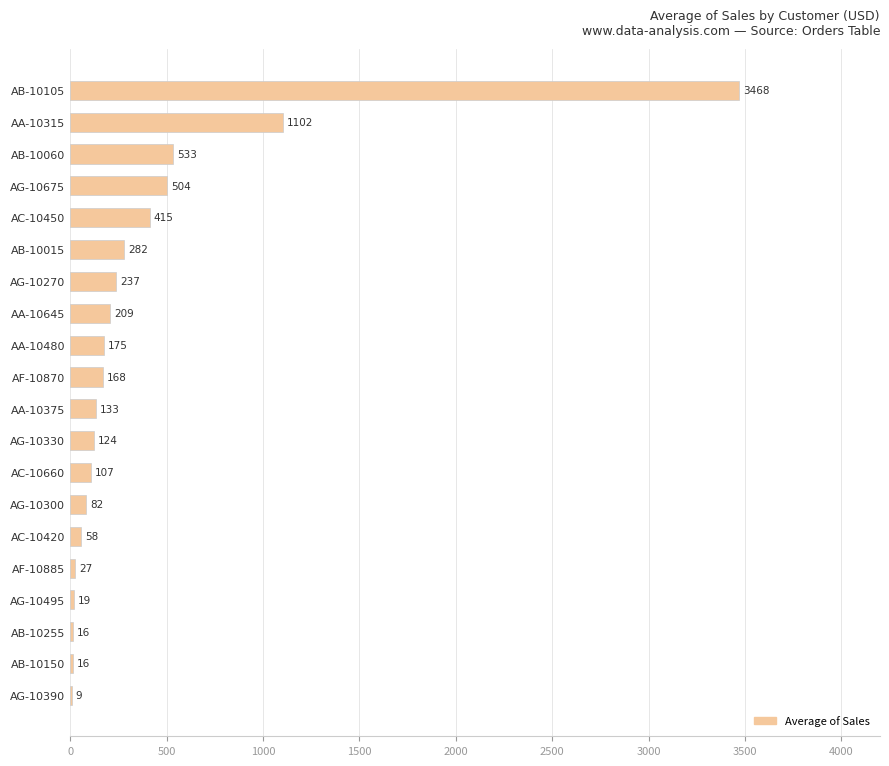

What is the approximate value at AA-10480?

174.8